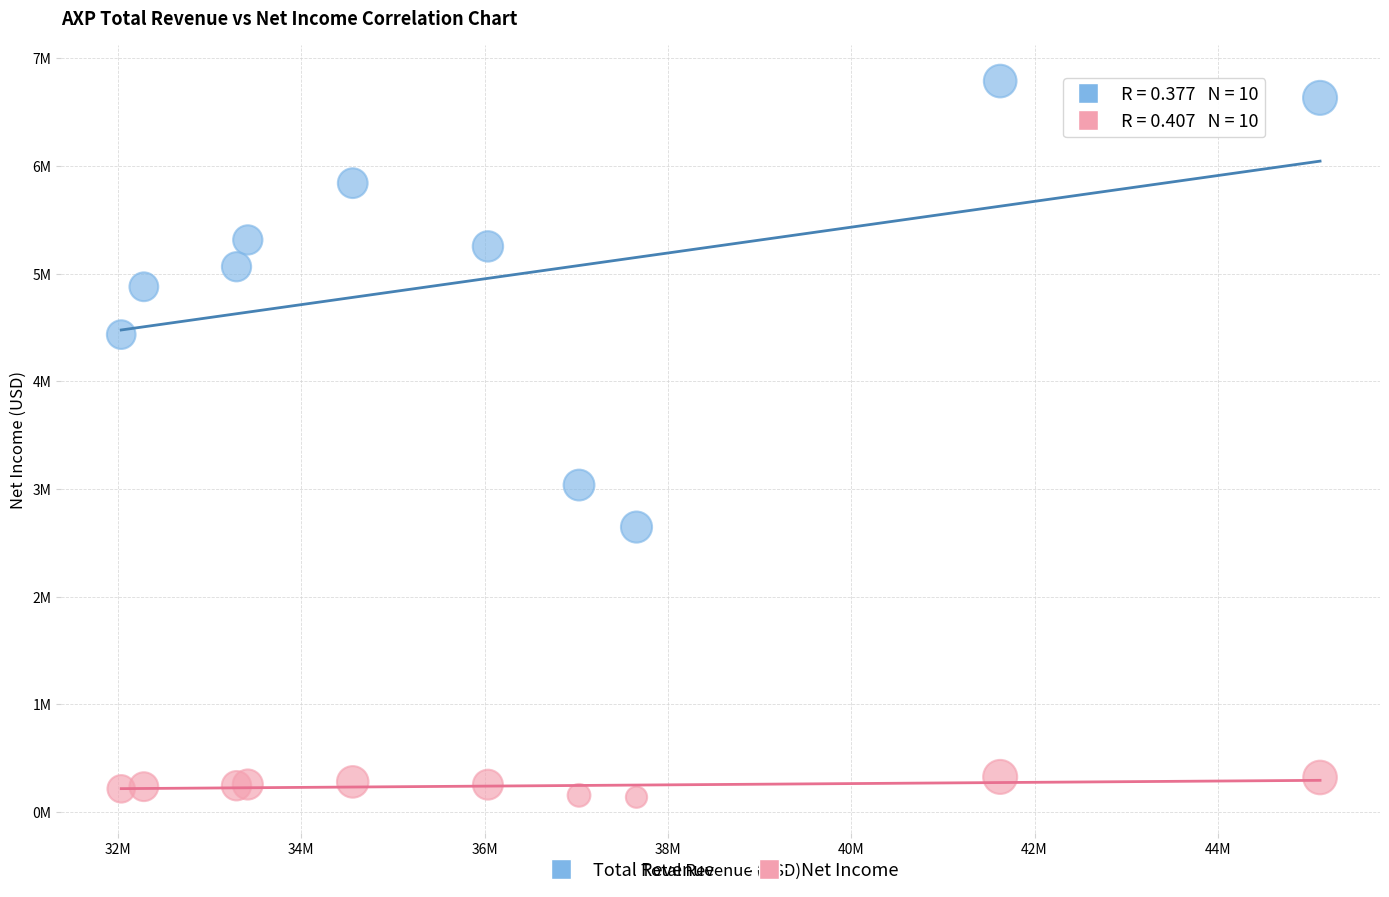

Which series contains the lowest Y value?

Net Income